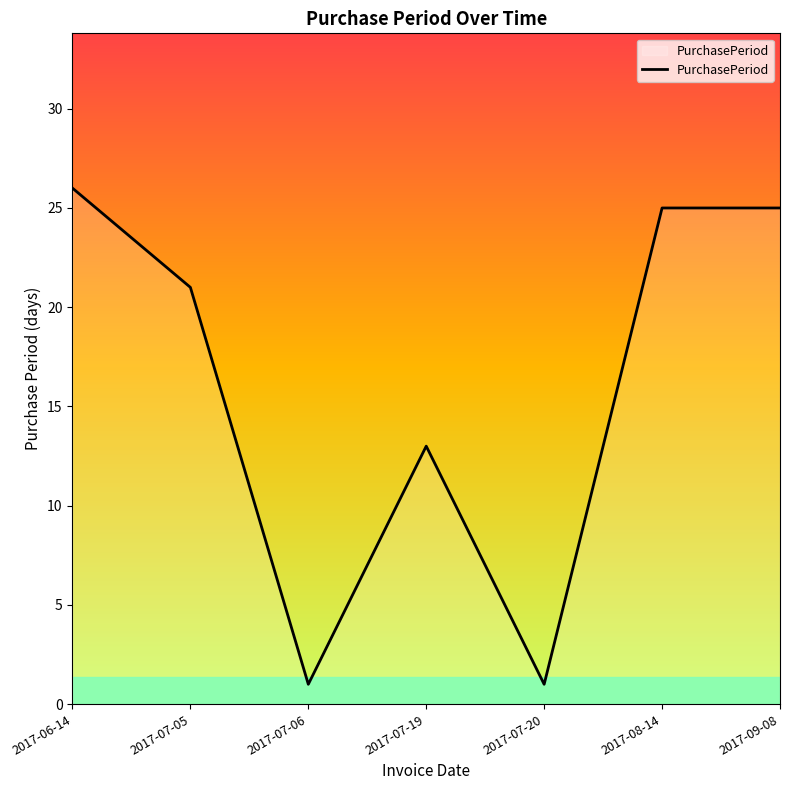

Which label corresponds to the largest value in the chart?

2017-06-14